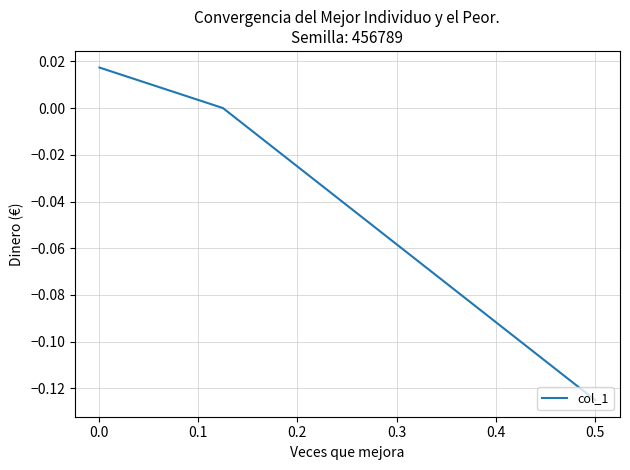

How many lines are shown in the chart?

1